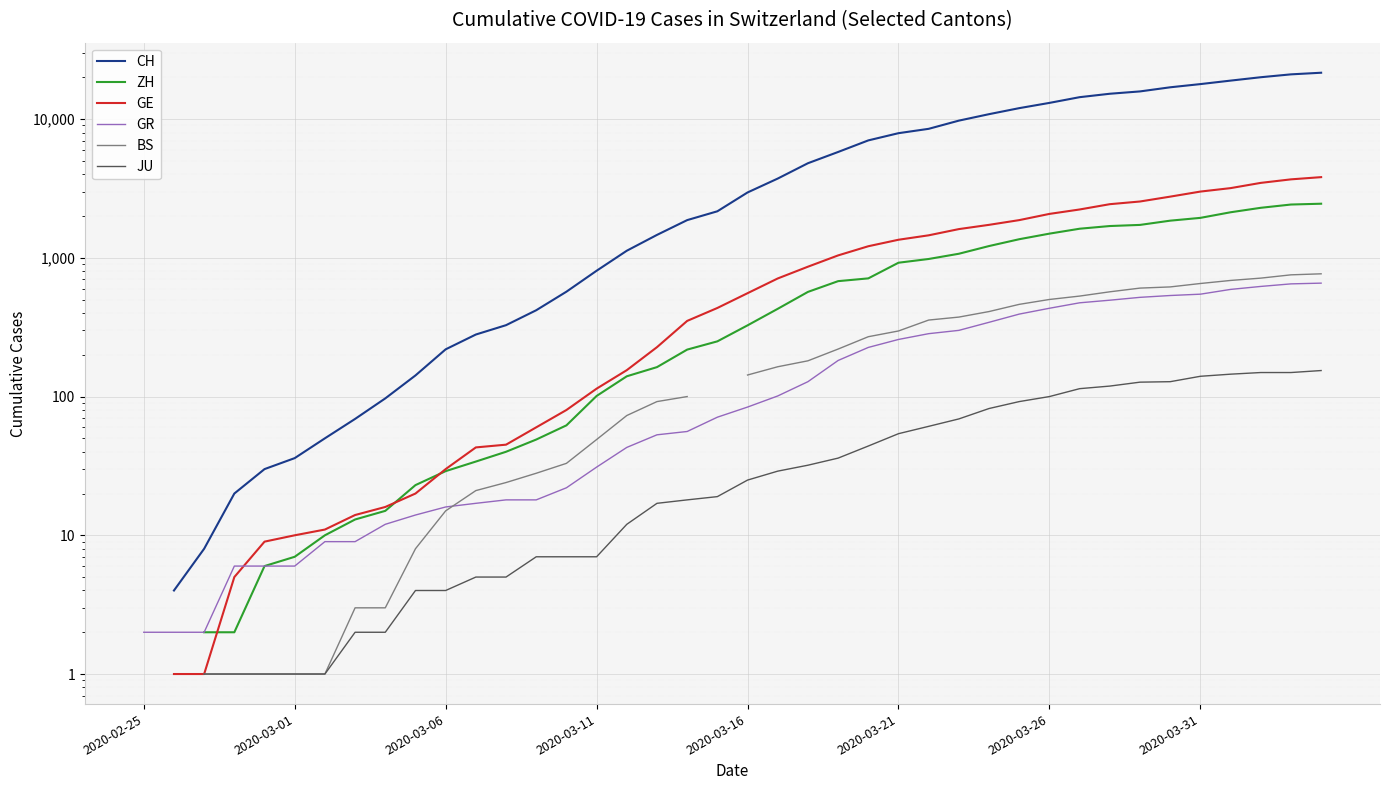

Where does the BS series first go above 143?

21